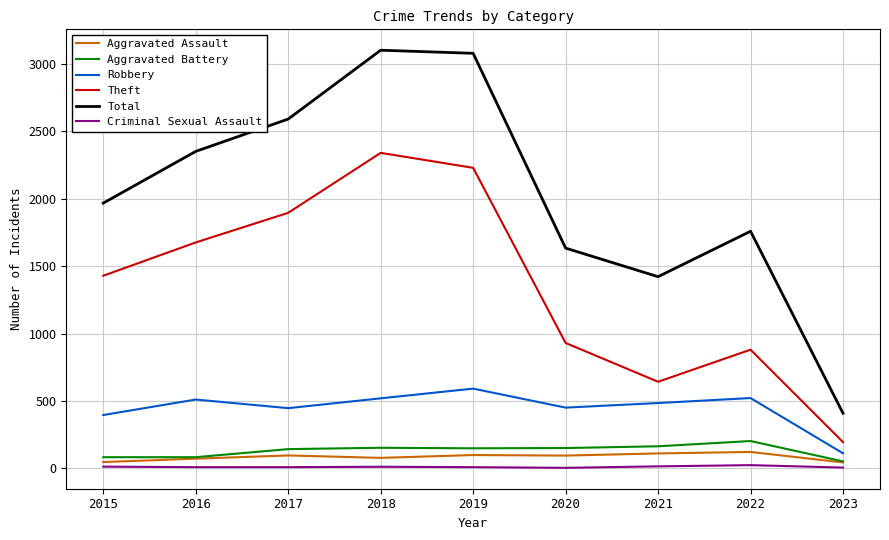

Which series has the largest range (max minus min)?

Total